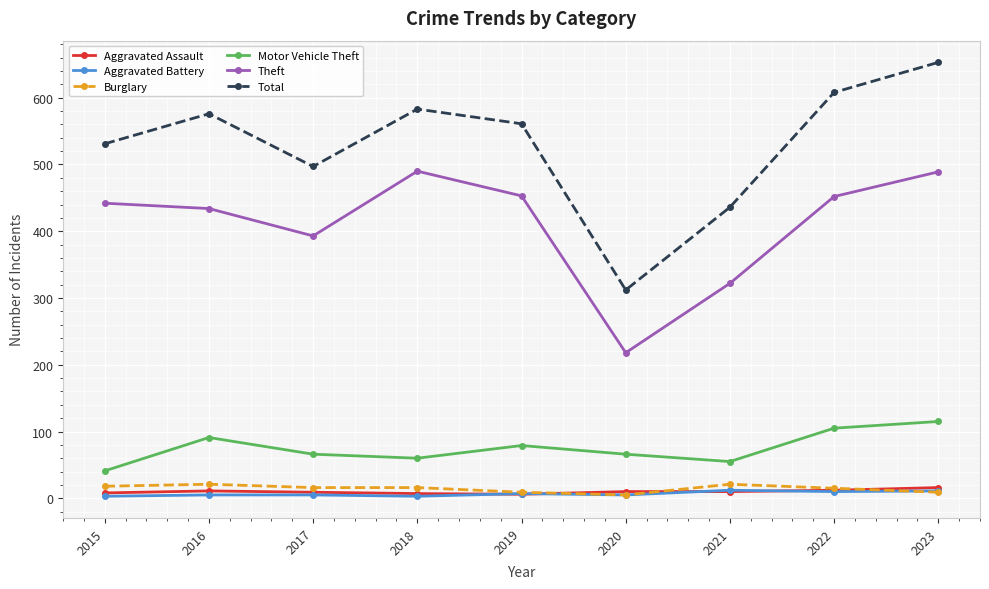

Is the value of Total at 2020 greater than the value of Motor Vehicle Theft at 2022?

Yes